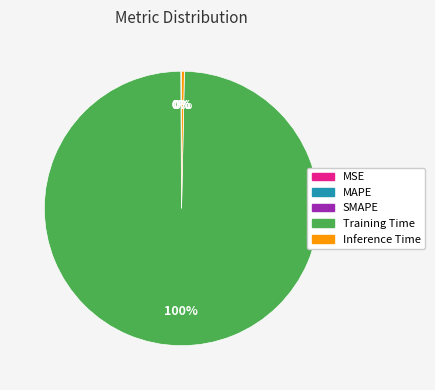

Is there a majority slice in this chart?

Yes